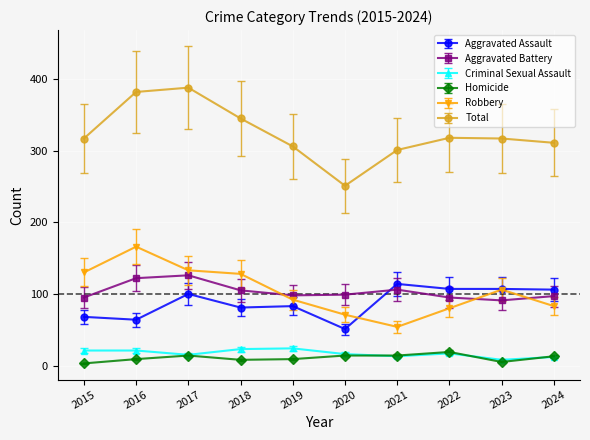

What is the difference between the maximum and minimum values in the Aggravated Assault series?

63